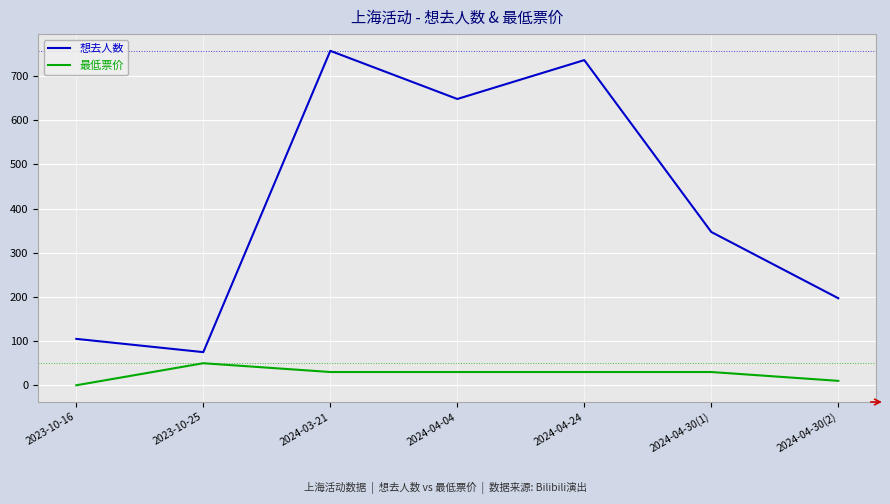

At which category is the sum across all series the highest?

2024-03-21